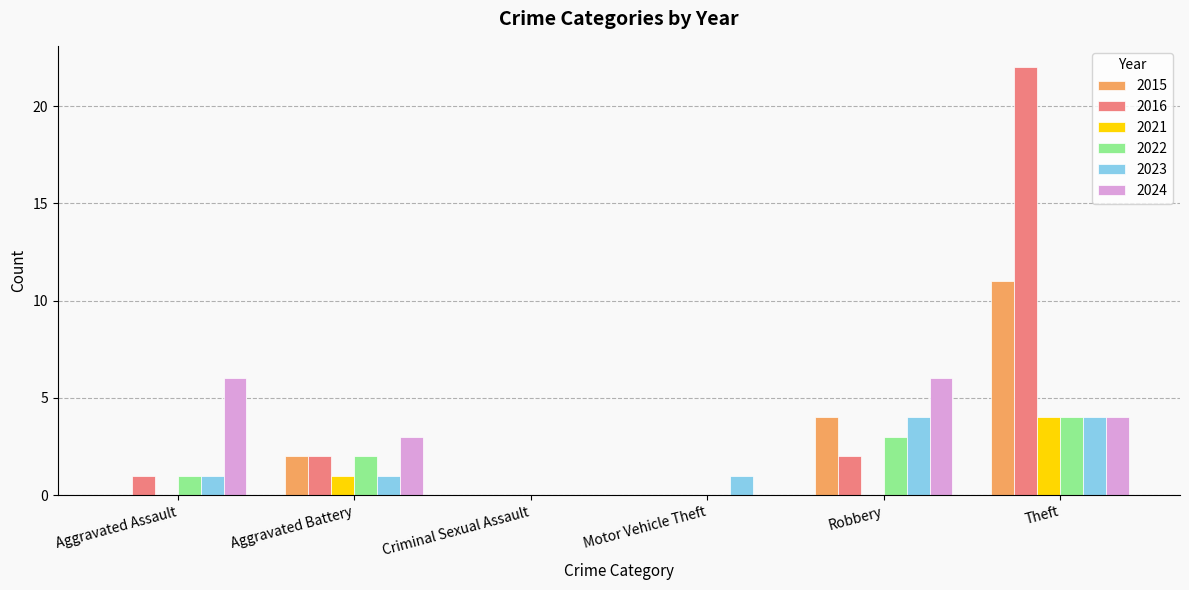

True or false: 2021 has a value of 0 at Aggravated Assault.

True